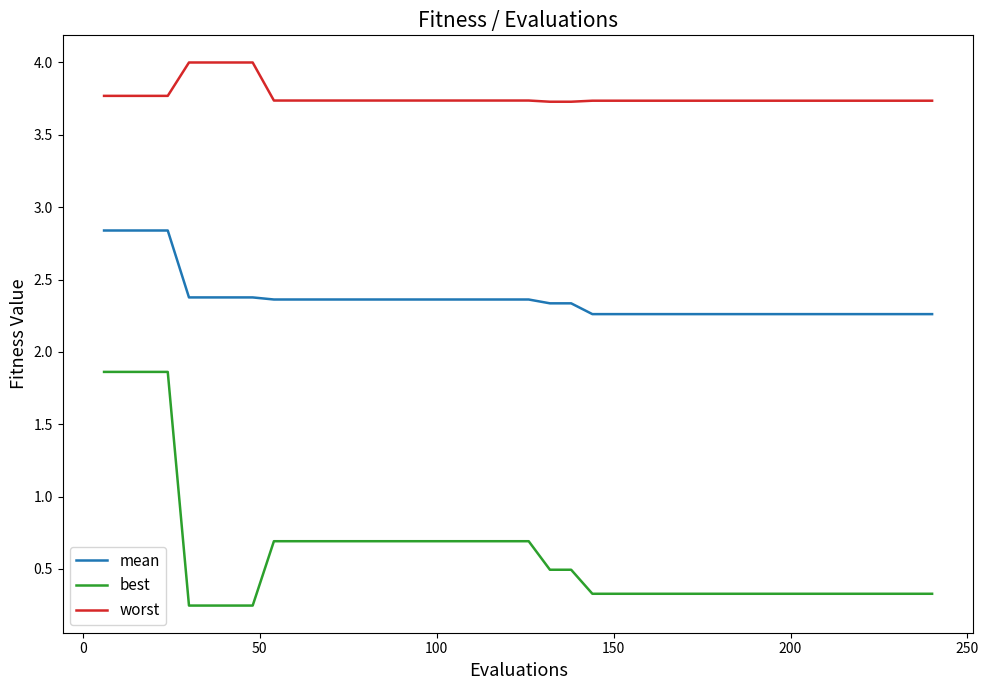

Which series has the widest spread of values?

best